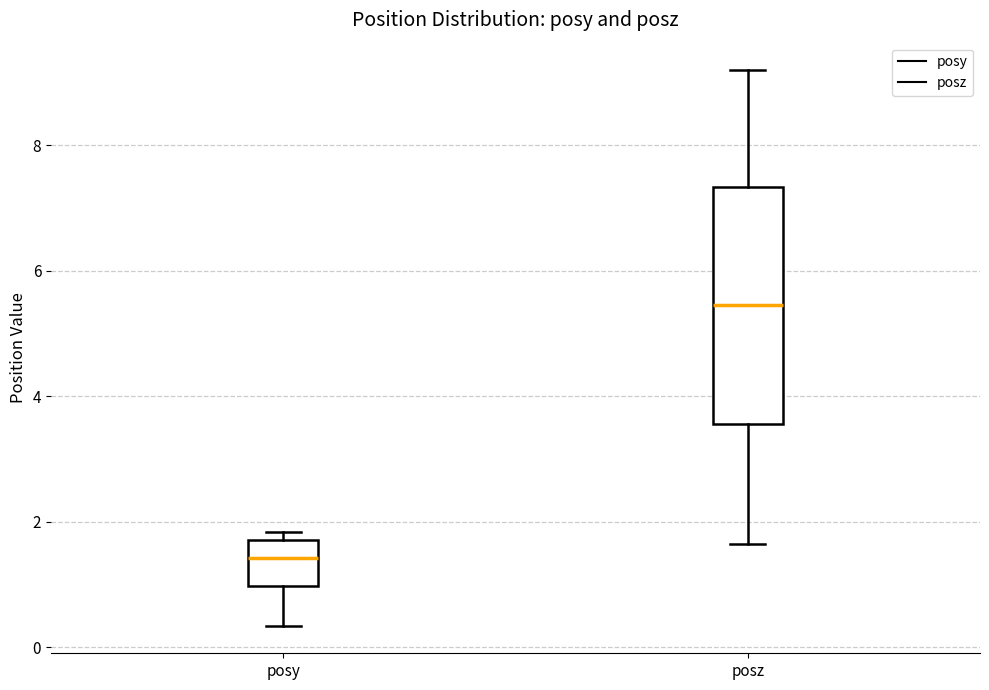

Where is the upper edge of the box for posz on the y-axis? The values are not printed on the chart, so give them approximately, as read against the axis.

7.4